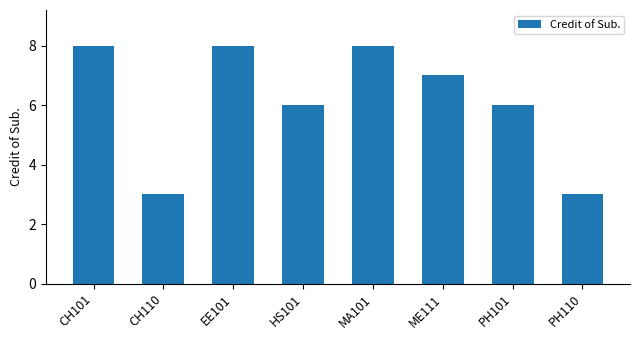

How many values are below 7?

4